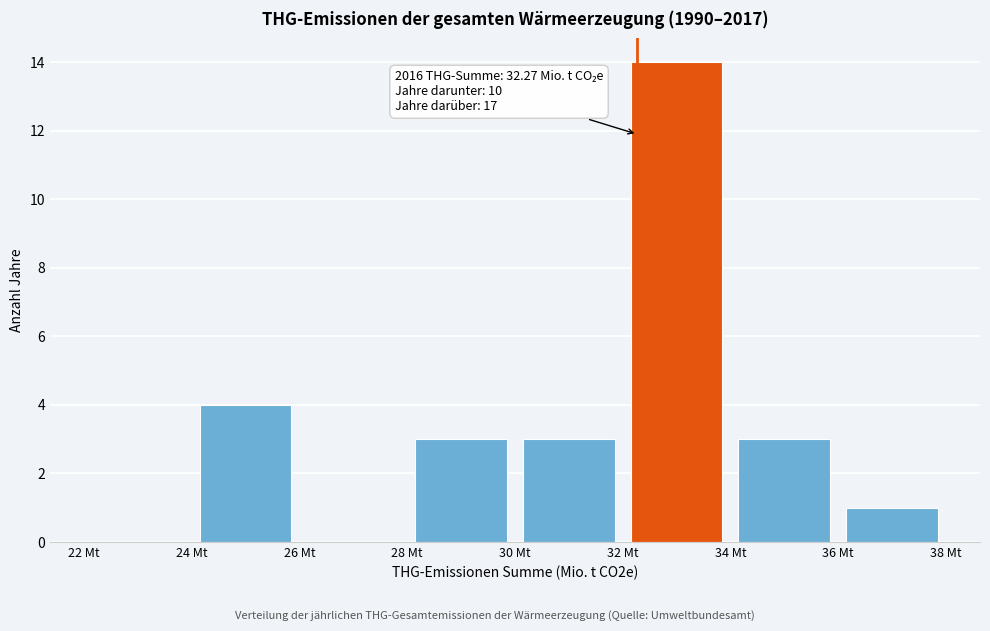

Which range on the x-axis has the tallest bar?

32 to 34